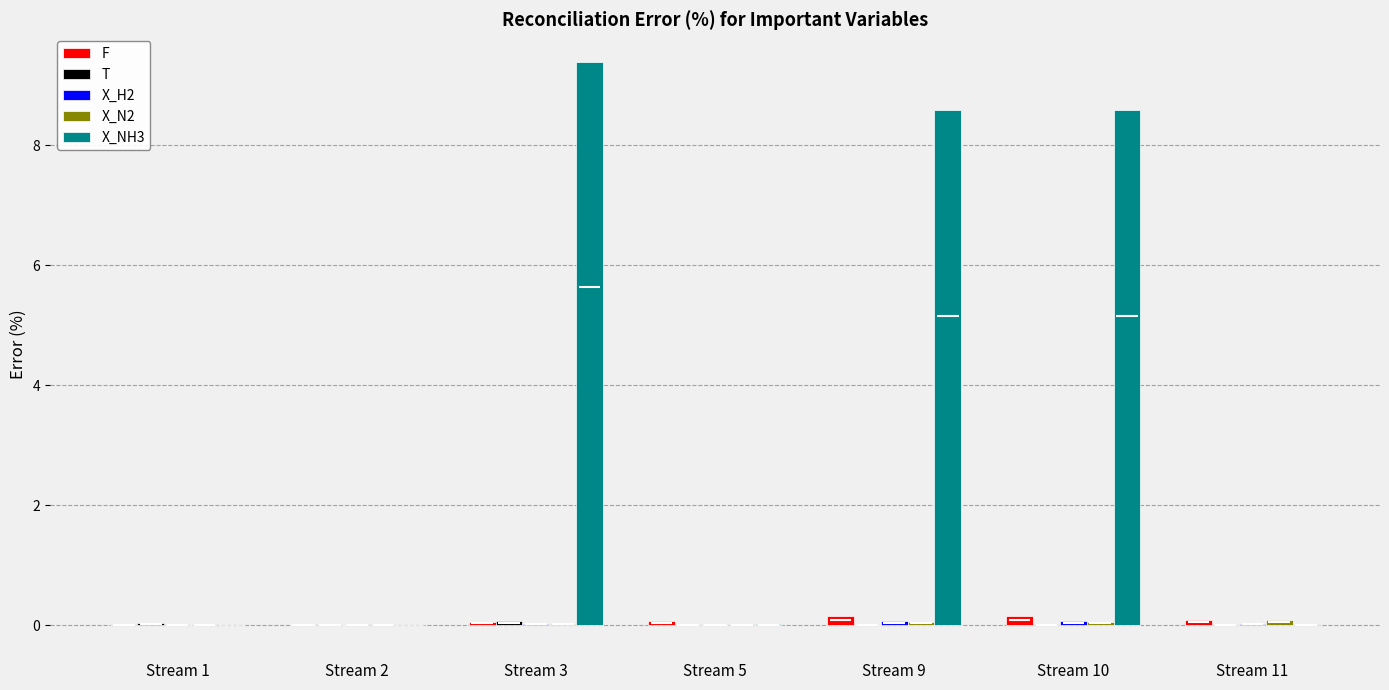

What is the total value across all series at Stream 11?

0.2